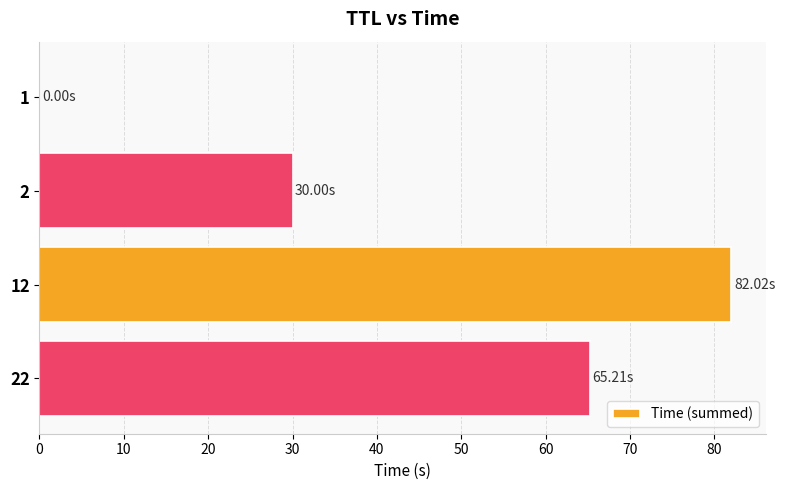

What is the sum of all values?

177.2